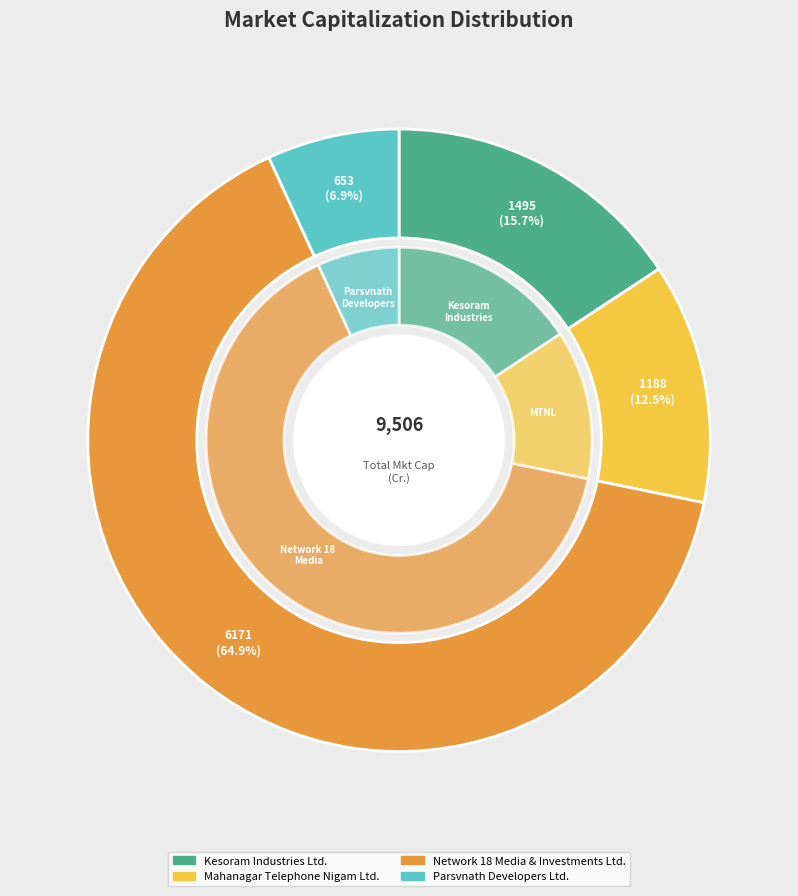

How many segments does this pie chart have?

4